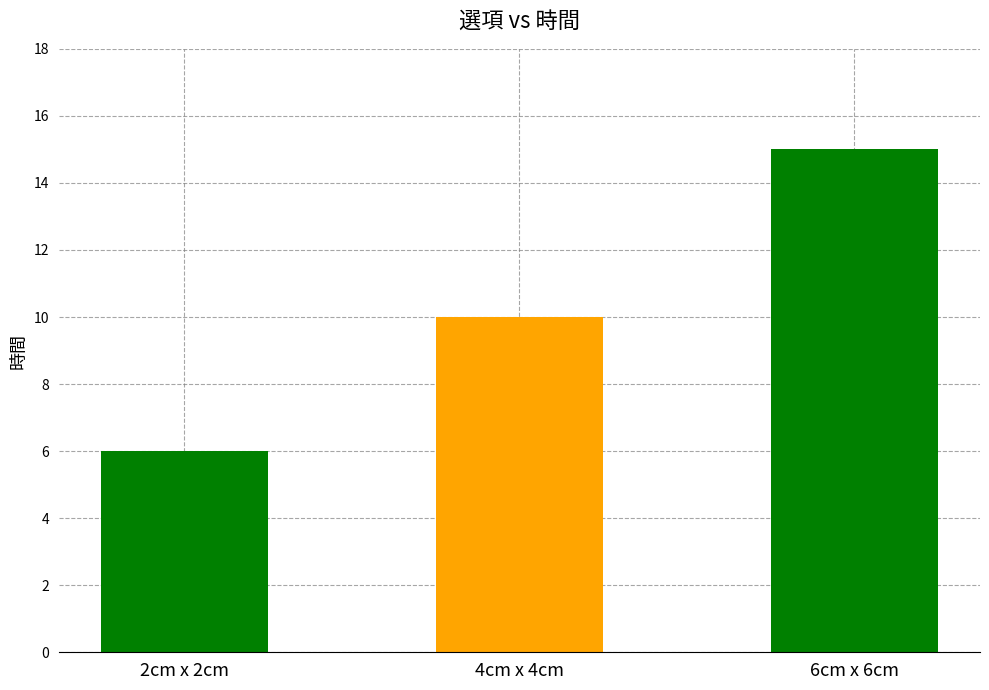

Where is the data nearest to the value 10?

4cm x 4cm